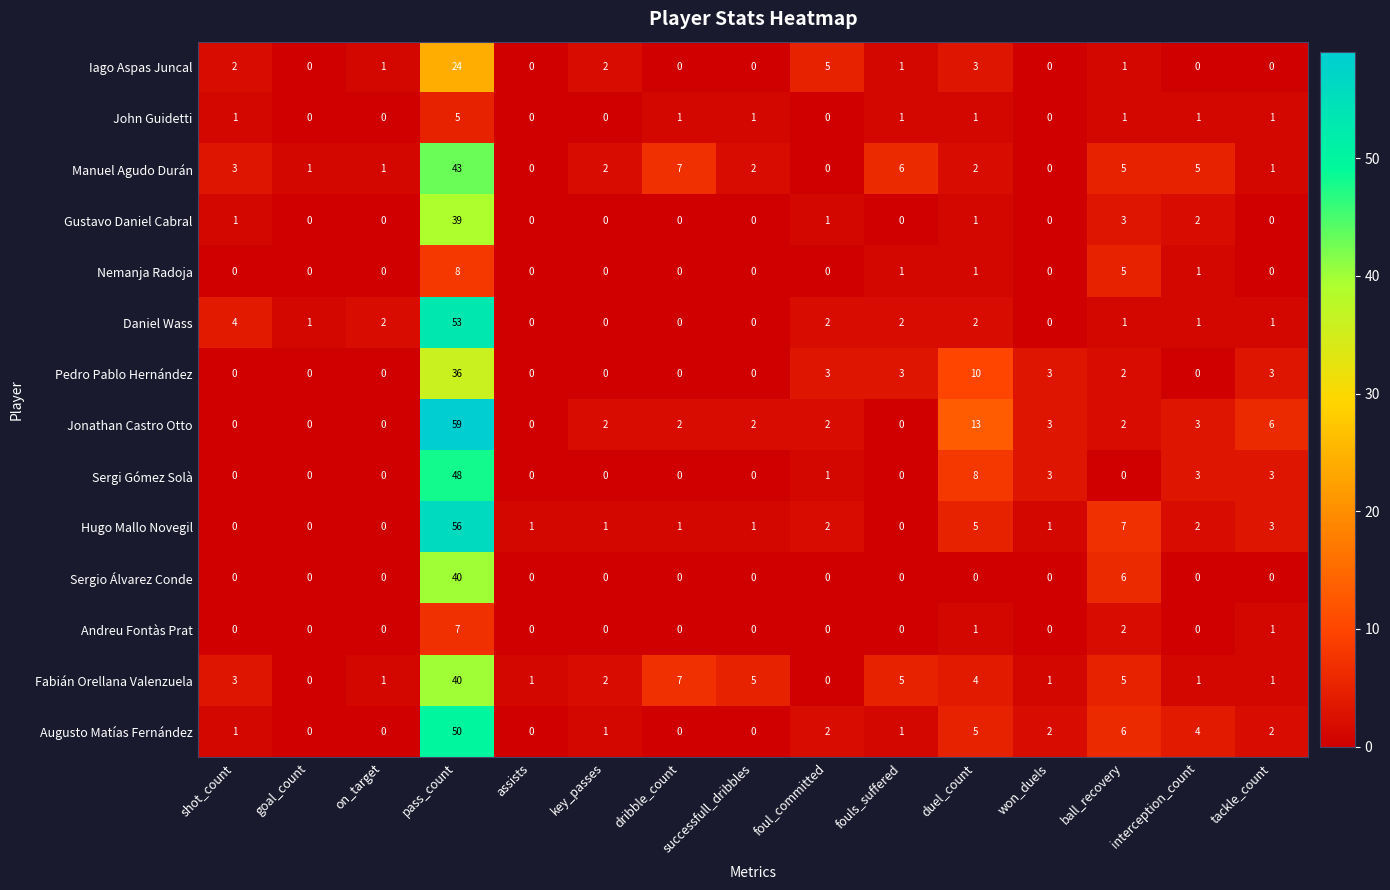

What is the difference between the maximum and second lowest values in the Sergio Álvarez Conde series?

40